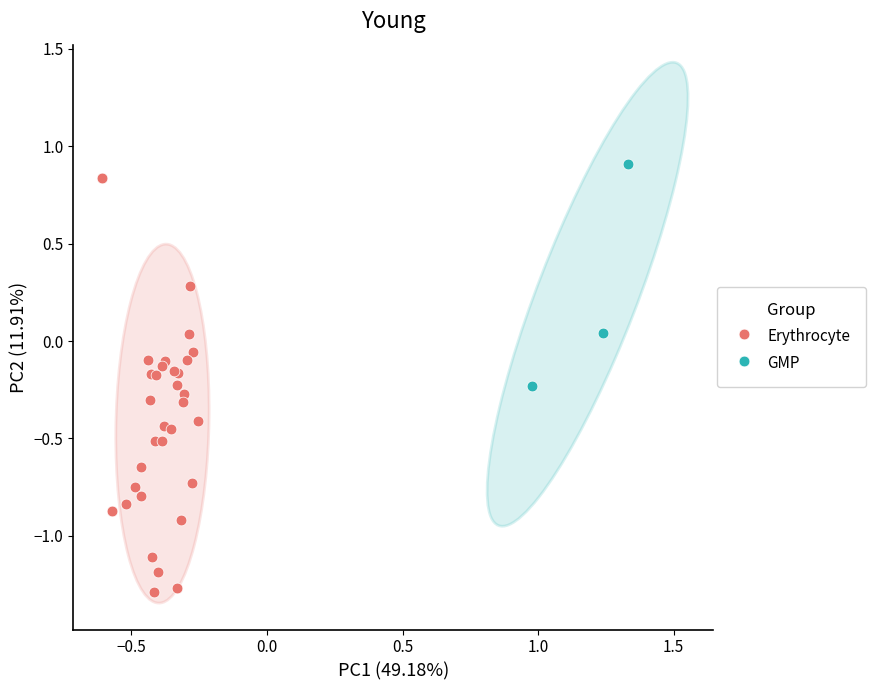

Which series contains the lowest Y value?

Erythrocyte